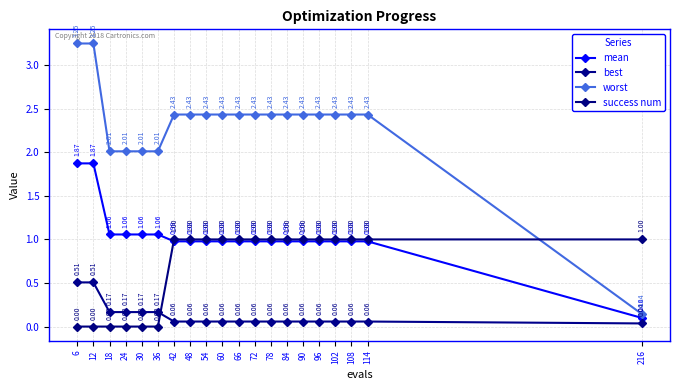

Rank the series by their average value, from lowest to highest.

best, success num, mean, worst